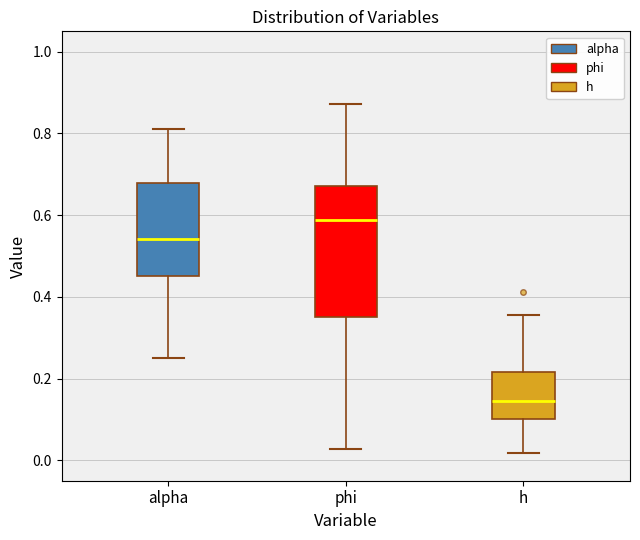

Which box's median line is the highest?

phi